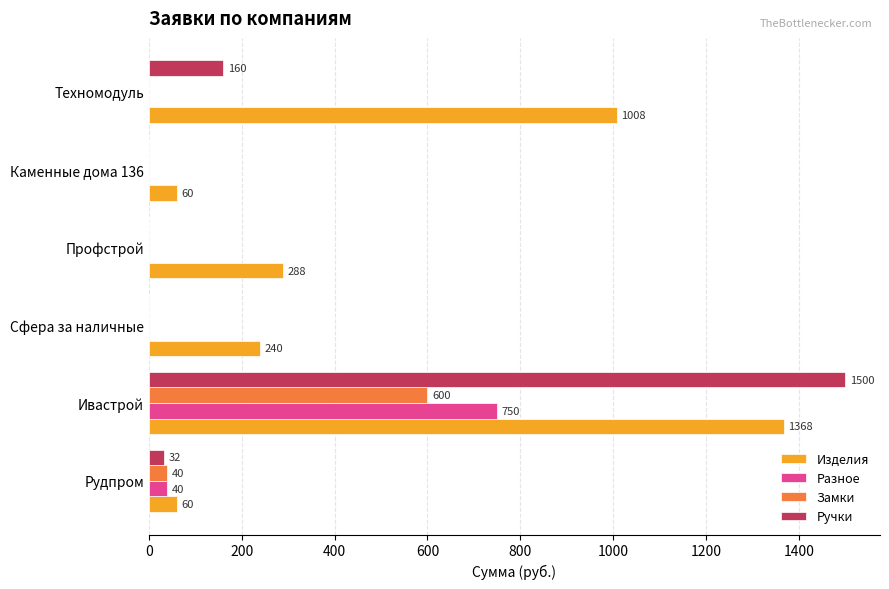

What is the sum of the Разное values at Рудпром and Ивастрой?

790